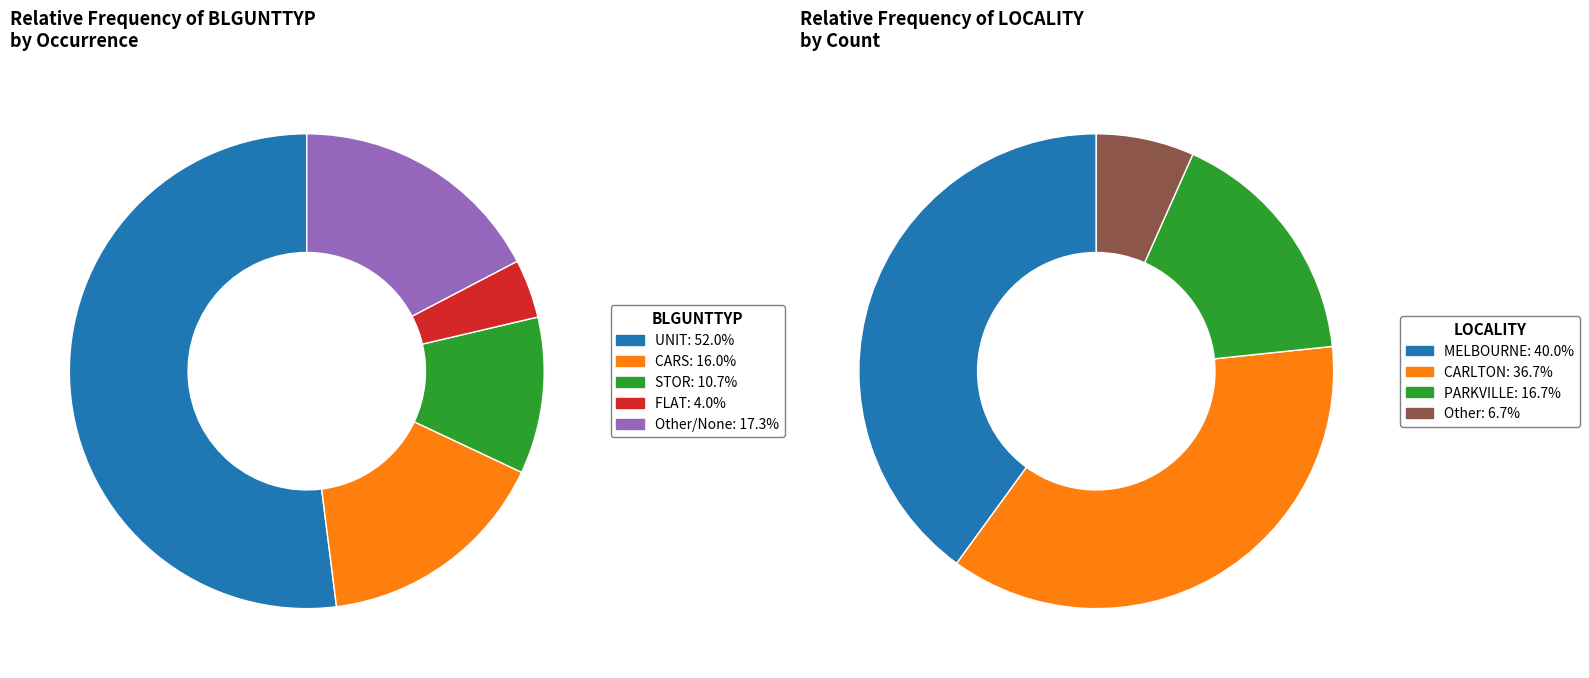

Which slice is the smallest?

FLAT